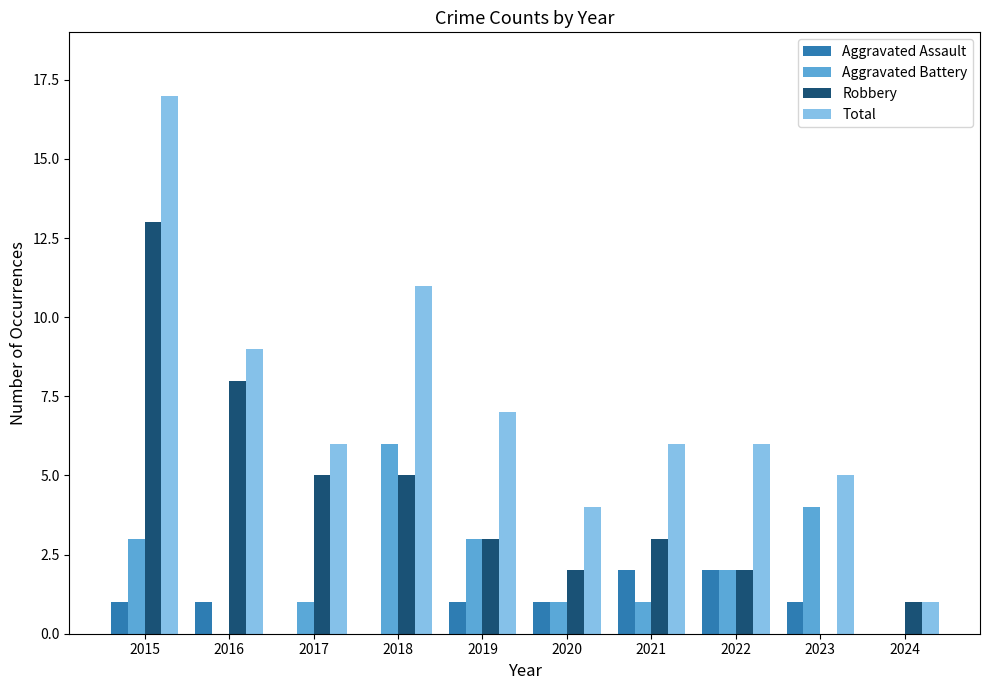

What is the total value across all series at 2017?

12